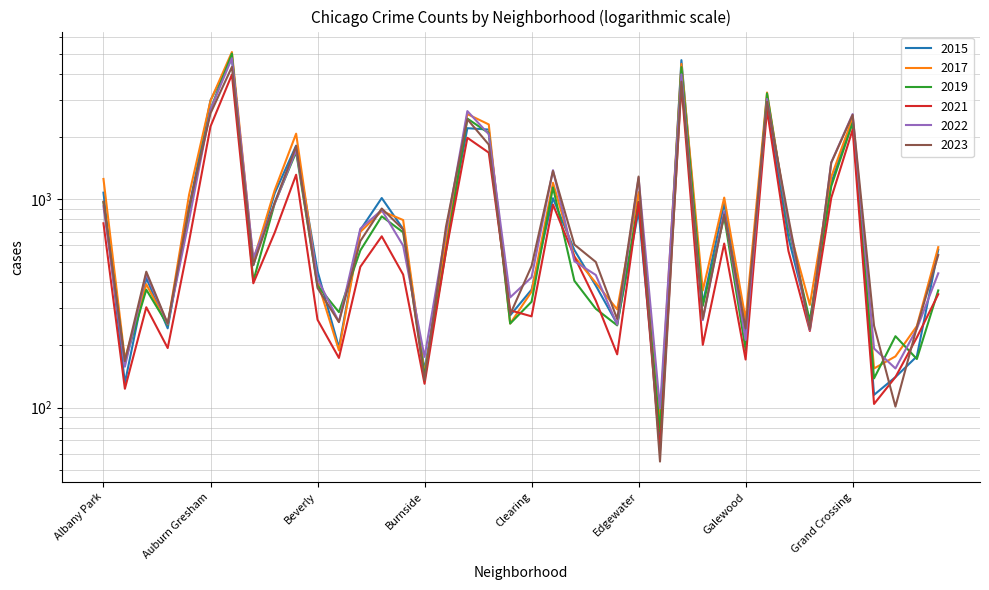

What is the total value across all series at Hermosa?

2858